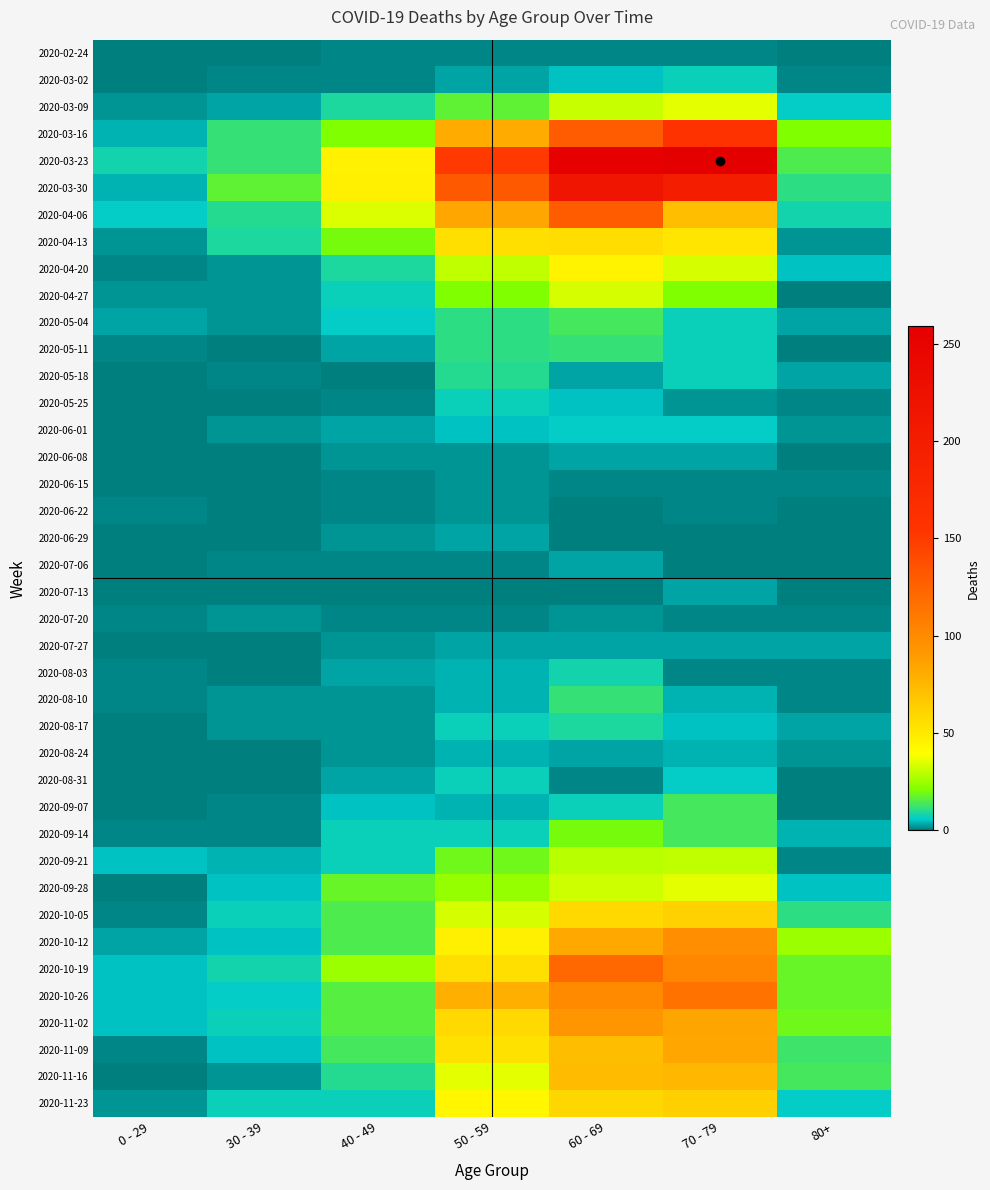

Reading left to right, extract all data points from this chart.

2020-02-24: 0 - 29=0	30 - 39=0	40 - 49=1	50 - 59=1	60 - 69=1	70 - 79=1	80+=0
2020-03-02: 0 - 29=0	30 - 39=1	40 - 49=1	50 - 59=3	60 - 69=5	70 - 79=7	80+=1
2020-03-09: 0 - 29=2	30 - 39=3	40 - 49=9	50 - 59=17	60 - 69=31	70 - 79=35	80+=6
2020-03-16: 0 - 29=4	30 - 39=12	40 - 49=21	50 - 59=81	60 - 69=130	70 - 79=158	80+=21
2020-03-23: 0 - 29=8	30 - 39=12	40 - 49=46	50 - 59=151	60 - 69=255	70 - 79=259	80+=15
2020-03-30: 0 - 29=4	30 - 39=17	40 - 49=47	50 - 59=131	60 - 69=216	70 - 79=199	80+=11
2020-04-06: 0 - 29=6	30 - 39=10	40 - 49=34	50 - 59=83	60 - 69=129	70 - 79=71	80+=8
2020-04-13: 0 - 29=2	30 - 39=9	40 - 49=20	50 - 59=55	60 - 69=56	70 - 79=52	80+=2
2020-04-20: 0 - 29=1	30 - 39=2	40 - 49=9	50 - 59=30	60 - 69=45	70 - 79=33	80+=5
2020-04-27: 0 - 29=2	30 - 39=2	40 - 49=7	50 - 59=21	60 - 69=33	70 - 79=21	80+=0
2020-05-04: 0 - 29=3	30 - 39=2	40 - 49=6	50 - 59=11	60 - 69=14	70 - 79=7	80+=3
2020-05-11: 0 - 29=1	30 - 39=0	40 - 49=3	50 - 59=11	60 - 69=12	70 - 79=7	80+=0
2020-05-18: 0 - 29=0	30 - 39=1	40 - 49=0	50 - 59=10	60 - 69=3	70 - 79=7	80+=3
2020-05-25: 0 - 29=0	30 - 39=0	40 - 49=1	50 - 59=7	60 - 69=5	70 - 79=2	80+=1
2020-06-01: 0 - 29=0	30 - 39=2	40 - 49=3	50 - 59=5	60 - 69=6	70 - 79=6	80+=2
2020-06-08: 0 - 29=0	30 - 39=0	40 - 49=2	50 - 59=2	60 - 69=3	70 - 79=3	80+=0
2020-06-15: 0 - 29=0	30 - 39=0	40 - 49=1	50 - 59=2	60 - 69=1	70 - 79=1	80+=1
2020-06-22: 0 - 29=1	30 - 39=0	40 - 49=1	50 - 59=2	60 - 69=0	70 - 79=1	80+=0
2020-06-29: 0 - 29=0	30 - 39=0	40 - 49=2	50 - 59=3	60 - 69=0	70 - 79=0	80+=0
2020-07-06: 0 - 29=0	30 - 39=1	40 - 49=1	50 - 59=1	60 - 69=3	70 - 79=0	80+=0
2020-07-13: 0 - 29=0	30 - 39=0	40 - 49=0	50 - 59=0	60 - 69=0	70 - 79=3	80+=0
2020-07-20: 0 - 29=1	30 - 39=2	40 - 49=1	50 - 59=1	60 - 69=2	70 - 79=1	80+=1
2020-07-27: 0 - 29=0	30 - 39=0	40 - 49=2	50 - 59=3	60 - 69=3	70 - 79=3	80+=3
2020-08-03: 0 - 29=1	30 - 39=0	40 - 49=3	50 - 59=4	60 - 69=8	70 - 79=1	80+=1
2020-08-10: 0 - 29=1	30 - 39=2	40 - 49=2	50 - 59=4	60 - 69=12	70 - 79=4	80+=1
2020-08-17: 0 - 29=0	30 - 39=2	40 - 49=2	50 - 59=7	60 - 69=9	70 - 79=5	80+=3
2020-08-24: 0 - 29=0	30 - 39=0	40 - 49=2	50 - 59=4	60 - 69=3	70 - 79=4	80+=2
2020-08-31: 0 - 29=0	30 - 39=0	40 - 49=3	50 - 59=7	60 - 69=1	70 - 79=6	80+=0
2020-09-07: 0 - 29=0	30 - 39=1	40 - 49=5	50 - 59=4	60 - 69=7	70 - 79=14	80+=0
2020-09-14: 0 - 29=1	30 - 39=1	40 - 49=7	50 - 59=7	60 - 69=20	70 - 79=14	80+=4
2020-09-21: 0 - 29=5	30 - 39=4	40 - 49=7	50 - 59=19	60 - 69=29	70 - 79=30	80+=1
2020-09-28: 0 - 29=0	30 - 39=5	40 - 49=18	50 - 59=24	60 - 69=32	70 - 79=35	80+=5
2020-10-05: 0 - 29=1	30 - 39=7	40 - 49=15	50 - 59=33	60 - 69=58	70 - 79=62	80+=11
2020-10-12: 0 - 29=3	30 - 39=5	40 - 49=15	50 - 59=47	60 - 69=82	70 - 79=97	80+=25
2020-10-19: 0 - 29=5	30 - 39=8	40 - 49=25	50 - 59=55	60 - 69=121	70 - 79=102	80+=18
2020-10-26: 0 - 29=5	30 - 39=6	40 - 49=16	50 - 59=79	60 - 69=100	70 - 79=115	80+=18
2020-11-02: 0 - 29=5	30 - 39=7	40 - 49=16	50 - 59=58	60 - 69=93	70 - 79=84	80+=19
2020-11-09: 0 - 29=1	30 - 39=5	40 - 49=14	50 - 59=54	60 - 69=72	70 - 79=83	80+=13
2020-11-16: 0 - 29=0	30 - 39=2	40 - 49=10	50 - 59=35	60 - 69=73	70 - 79=75	80+=14
2020-11-23: 0 - 29=2	30 - 39=7	40 - 49=7	50 - 59=43	60 - 69=59	70 - 79=63	80+=6